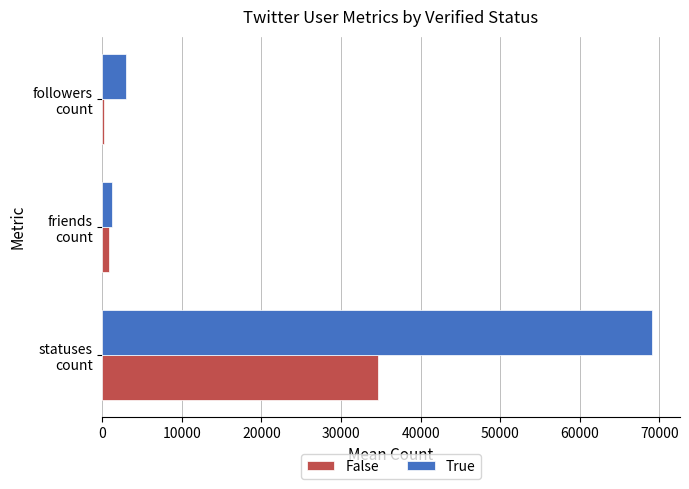

How many data points does each series have?

3